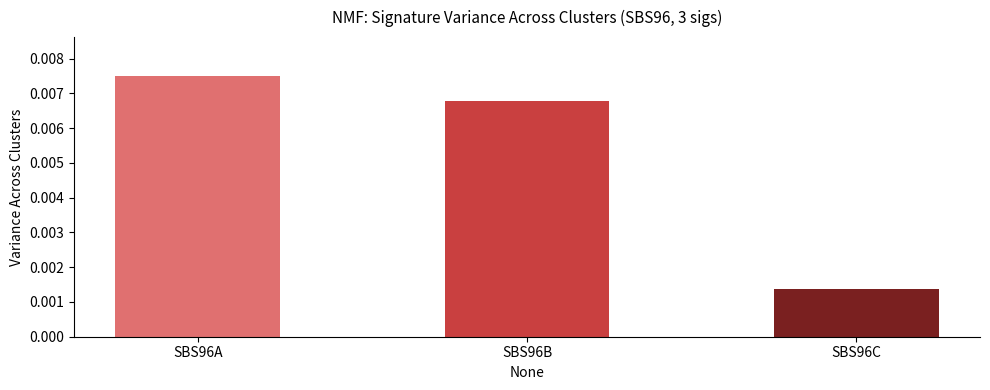

At which category does the chart reach its minimum across all series?

SBS96C